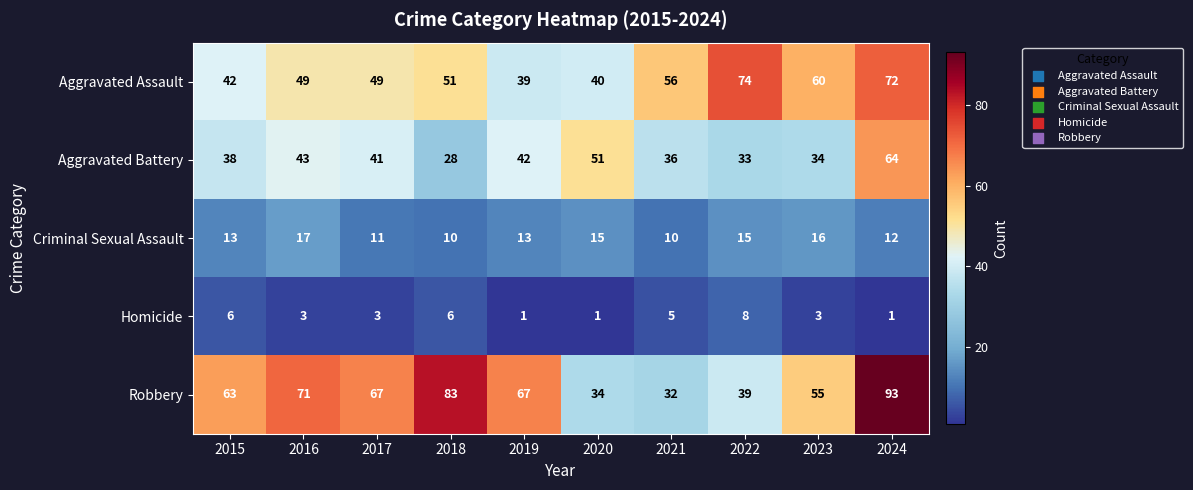

True or false: Homicide has a value of 9 at 2018.

False